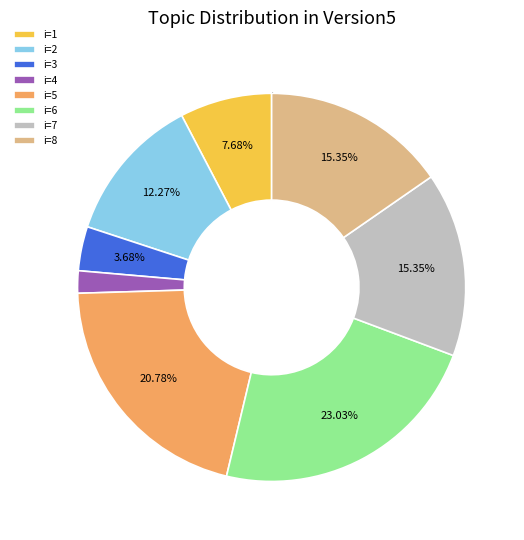

True or false: i=7 accounts for 10% of the total.

False